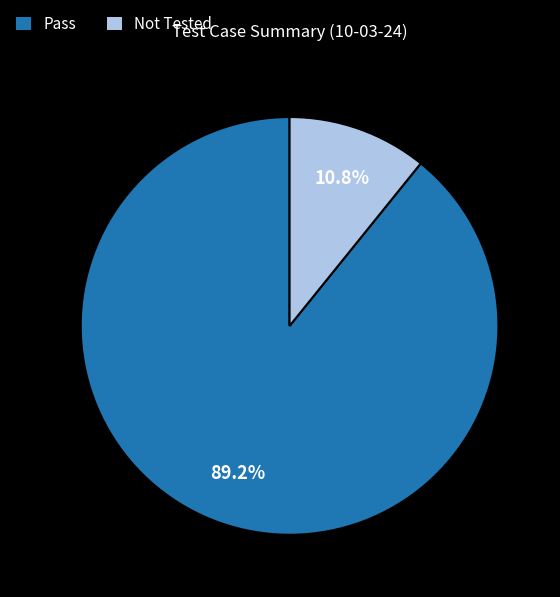

Rank the categories by value from highest to lowest.

Pass, Not Tested